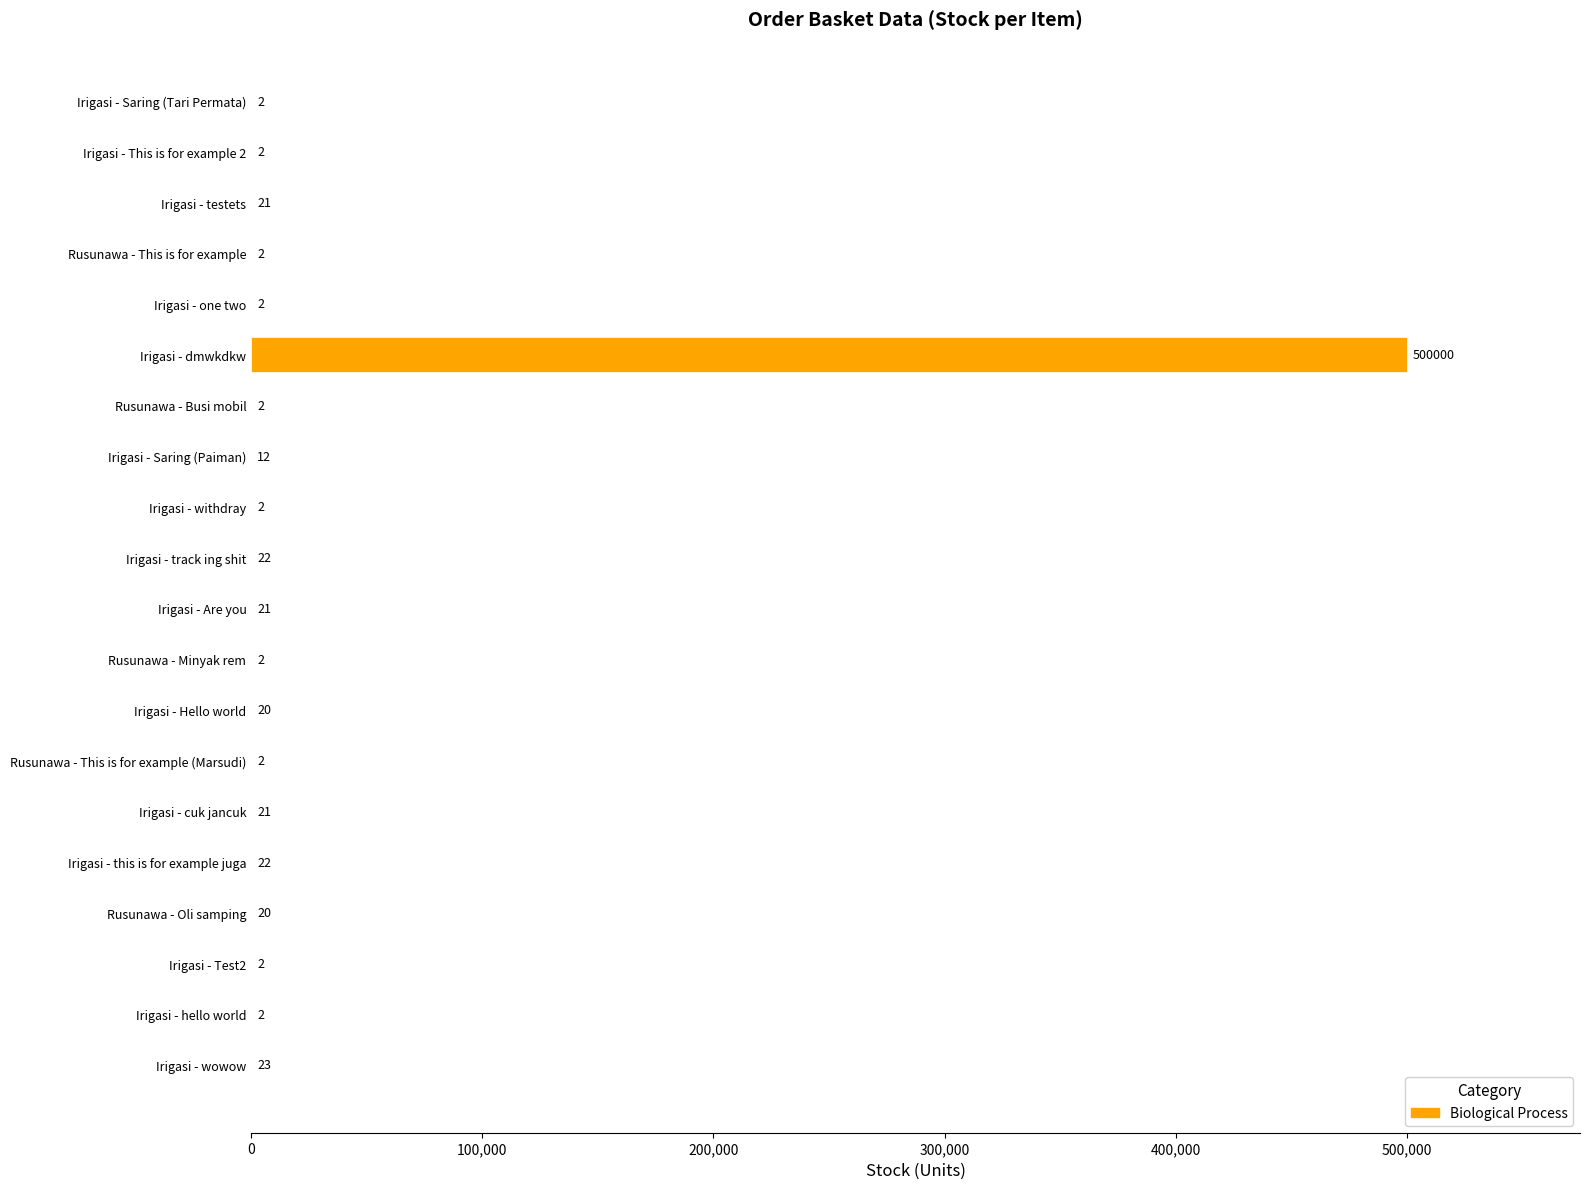

Where is the data nearest to the value 250001?

Irigasi - wowow